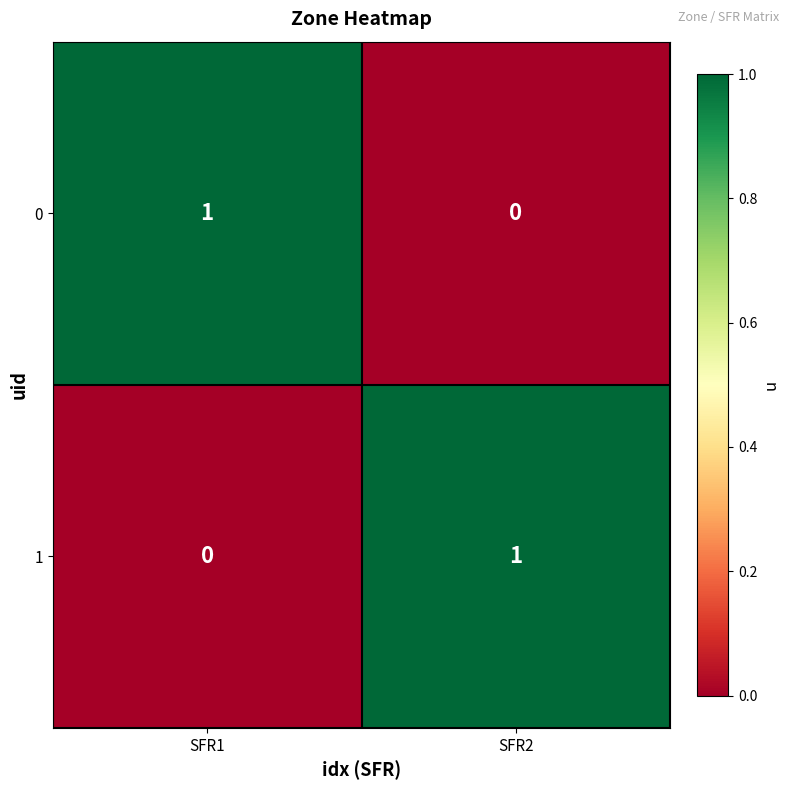

True or false: 0 has a value of 1 at SFR1.

True